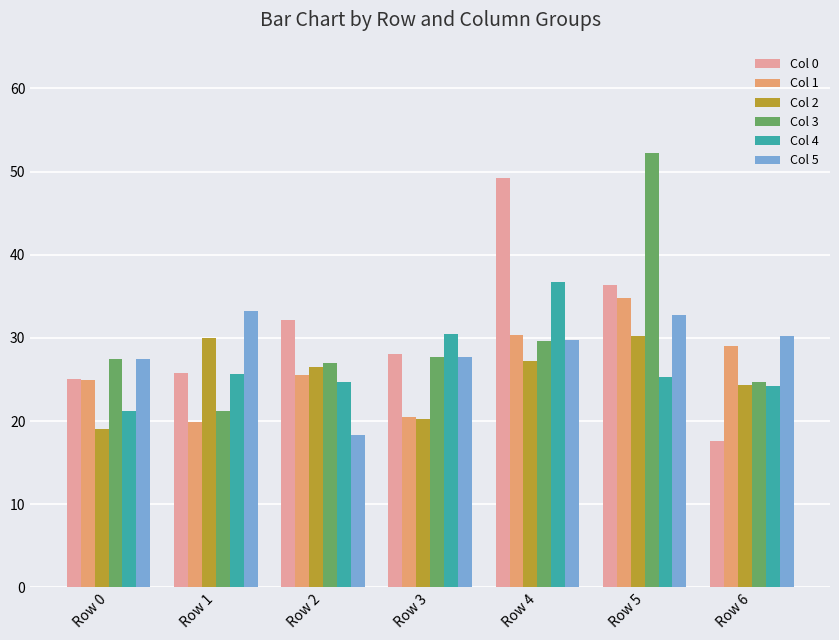

Which label corresponds to the largest value in the chart?

Row 5